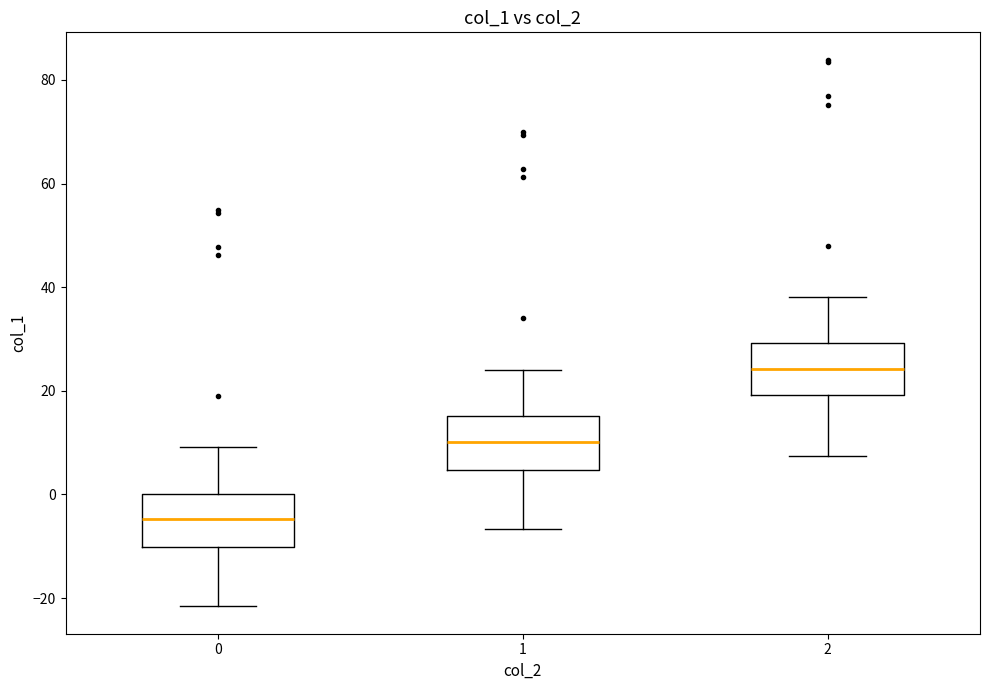

Reading left to right, transcribe this box plot: for each box, give where its median line is, the range the box spans, and where its two whiskers end, as read against the y-axis. The values are not printed on the chart, so give them approximately, as read against the axis.

0: median -4, box -10 to 0, whiskers -22 to 10
1: median 10, box 4 to 16, whiskers -6 to 24
2: median 24, box 20 to 30, whiskers 8 to 38